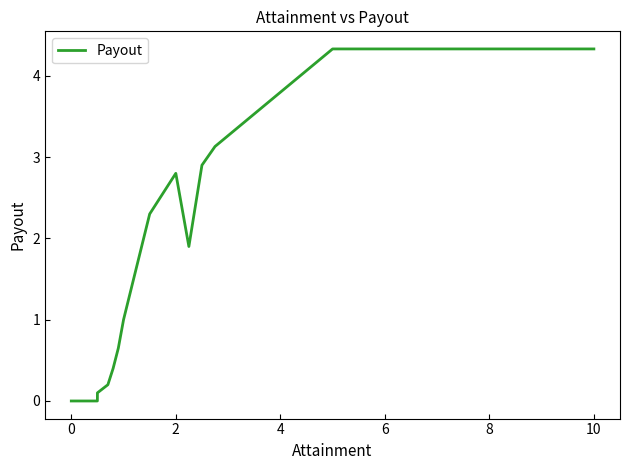

What is the difference between the maximum and minimum values?

4.3